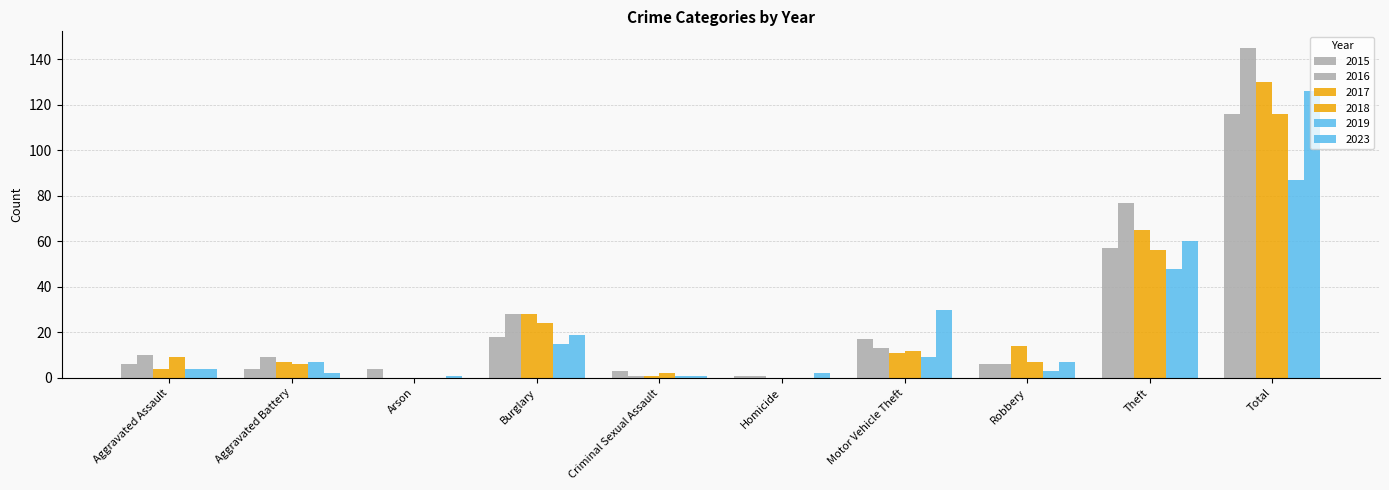

How many groups of bars are there?

10